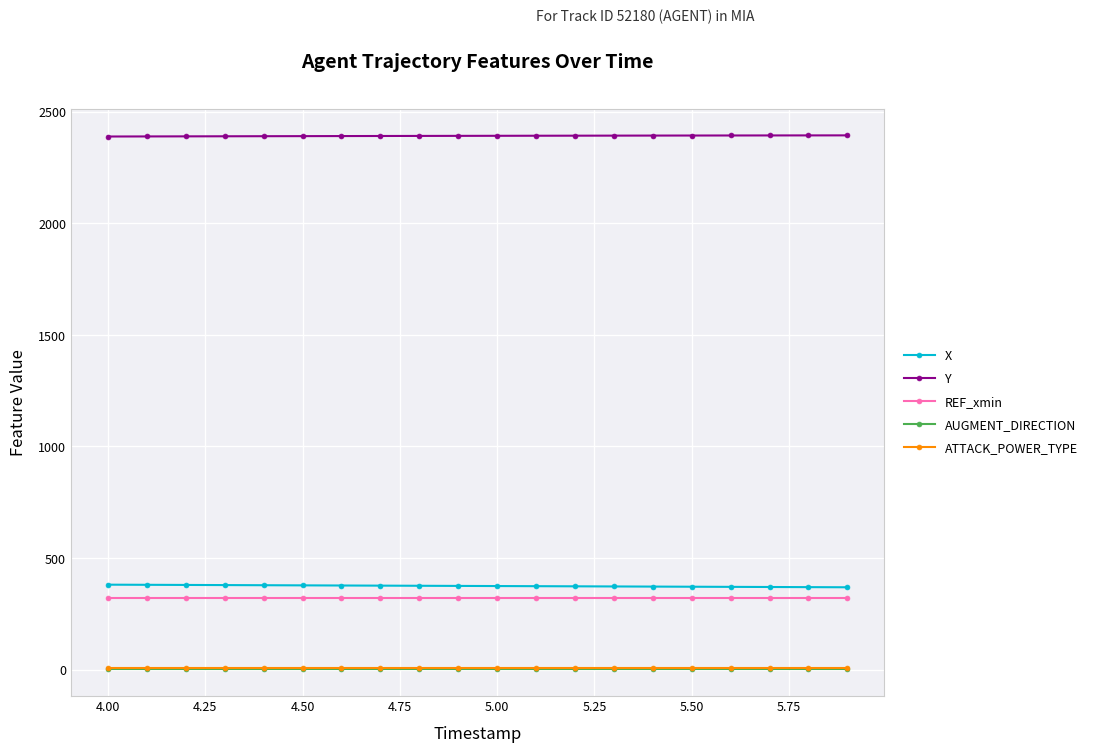

What is the minimum value for X?

368.8